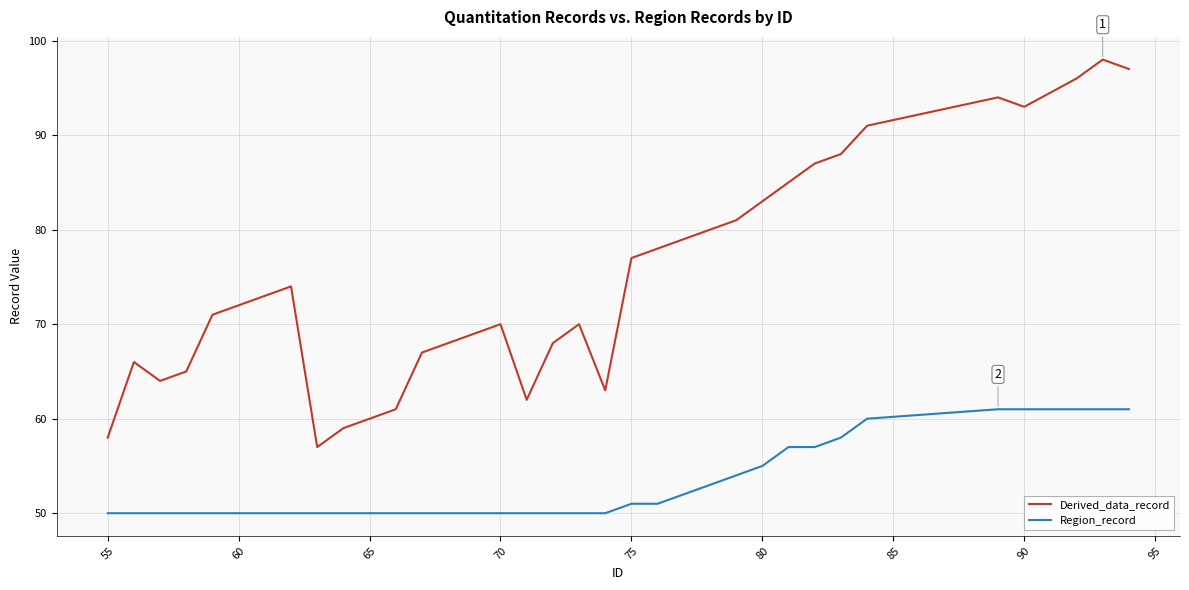

True or false: Region_record and Derived_data_record intersect in this chart.

False